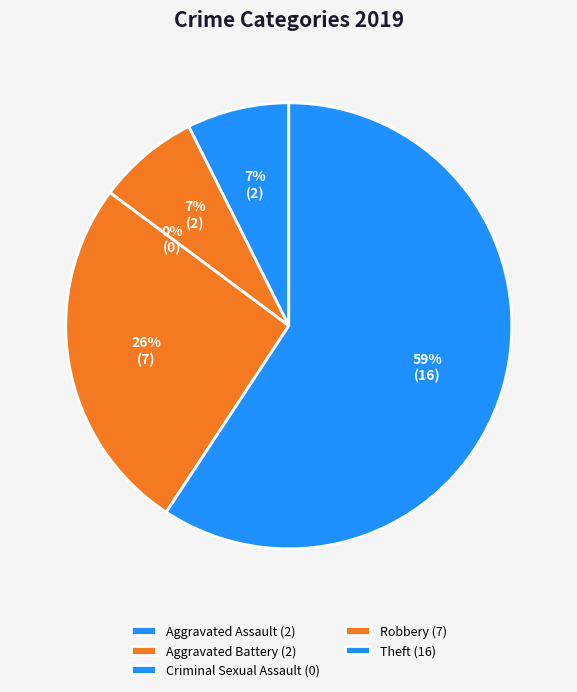

To the nearest percent, what is the difference between the Theft and Aggravated Battery slice percentages?

52%